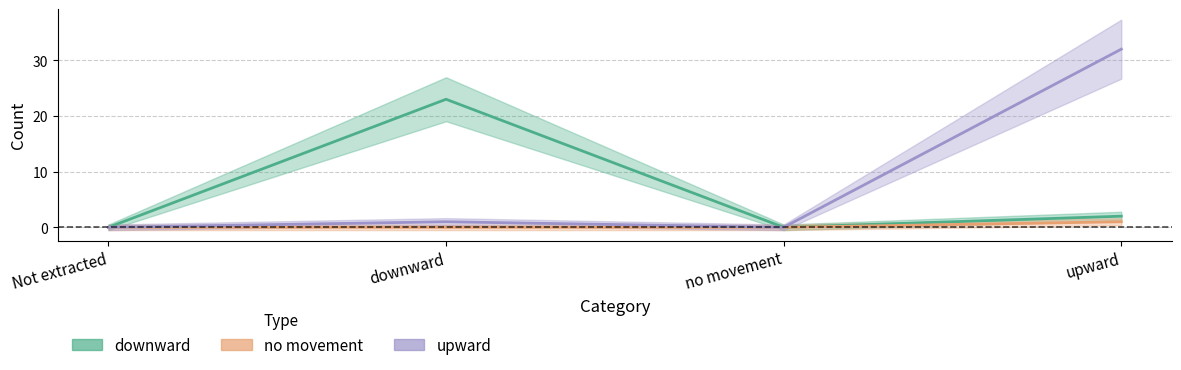

List the series in order of their peak value, lowest first.

no movement, downward, upward